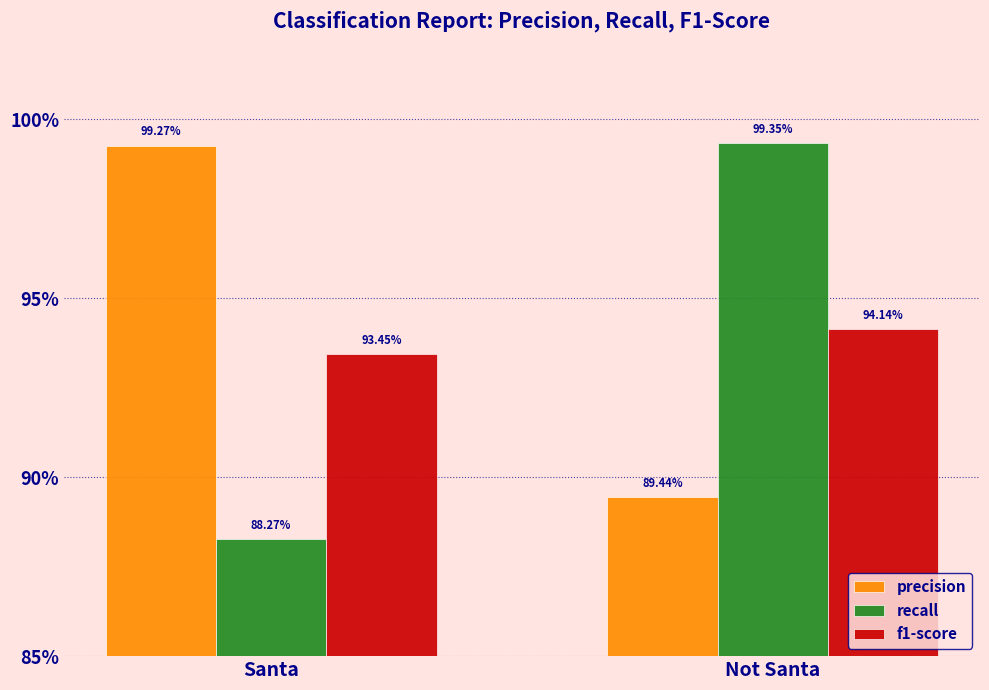

What is the label of the 1st bar from the right?

Not Santa